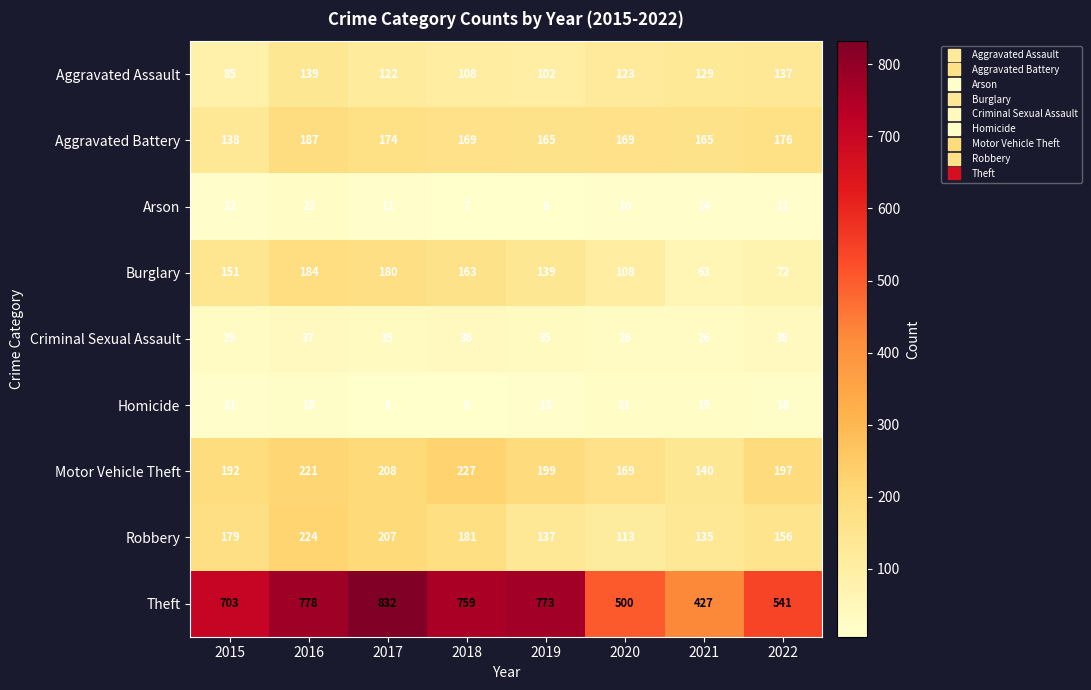

What is the minimum value shown in the chart?

6